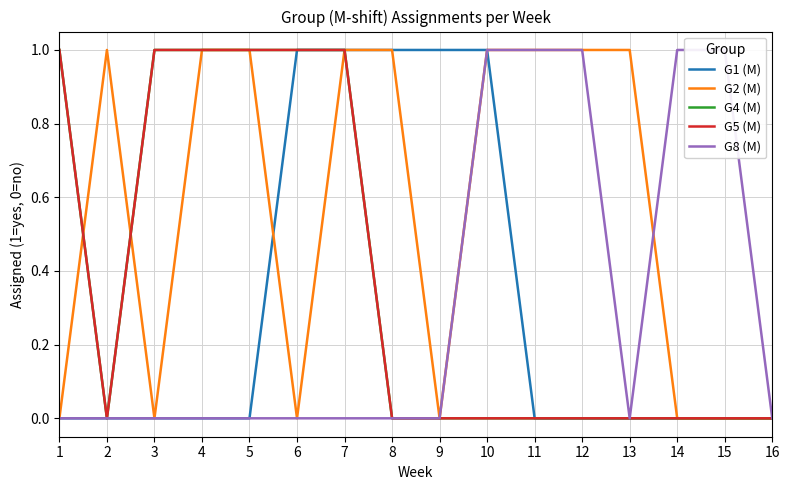

True or false: G1 (M) has a value of 1 at 7.

False